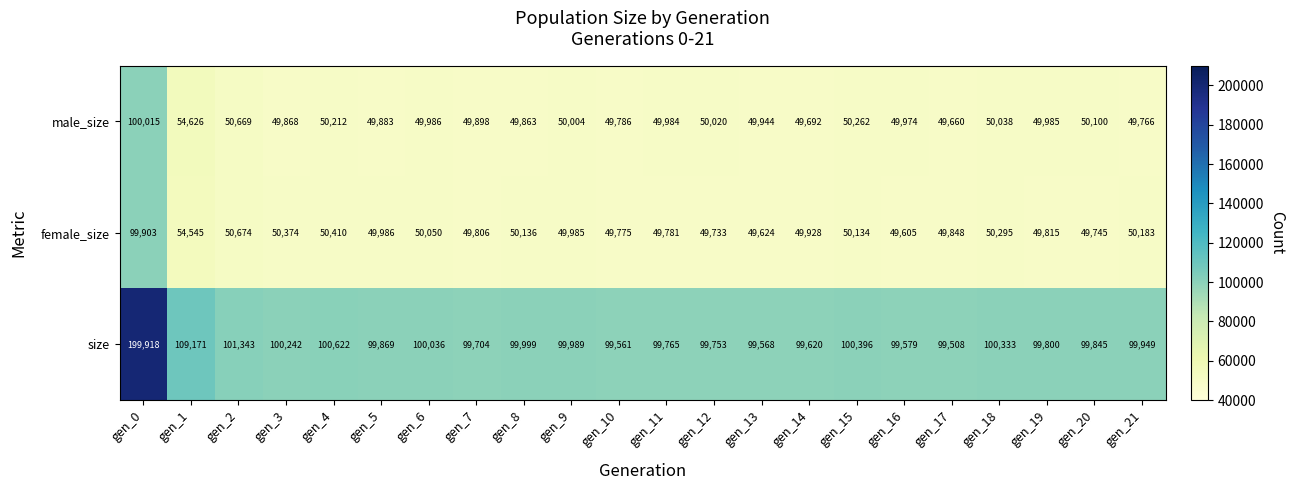

Which series has the largest total across all categories?

size